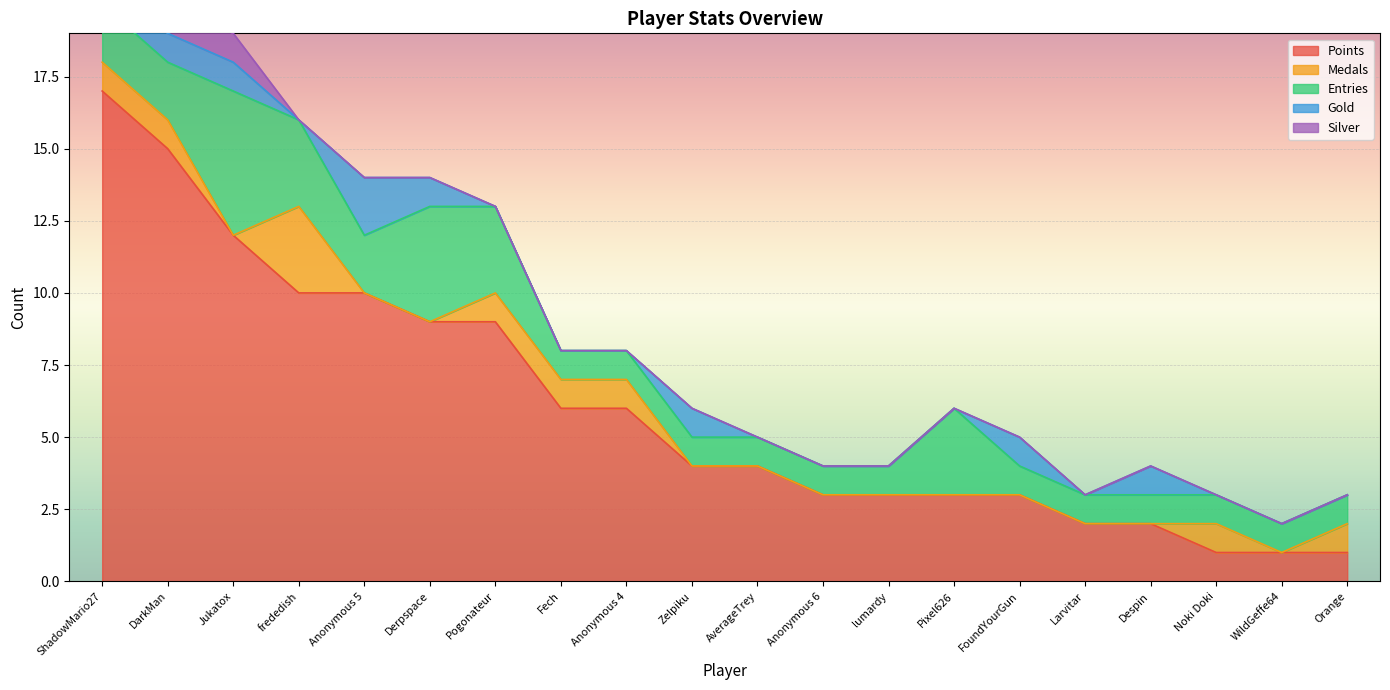

True or false: Gold and Silver cross at least once.

False